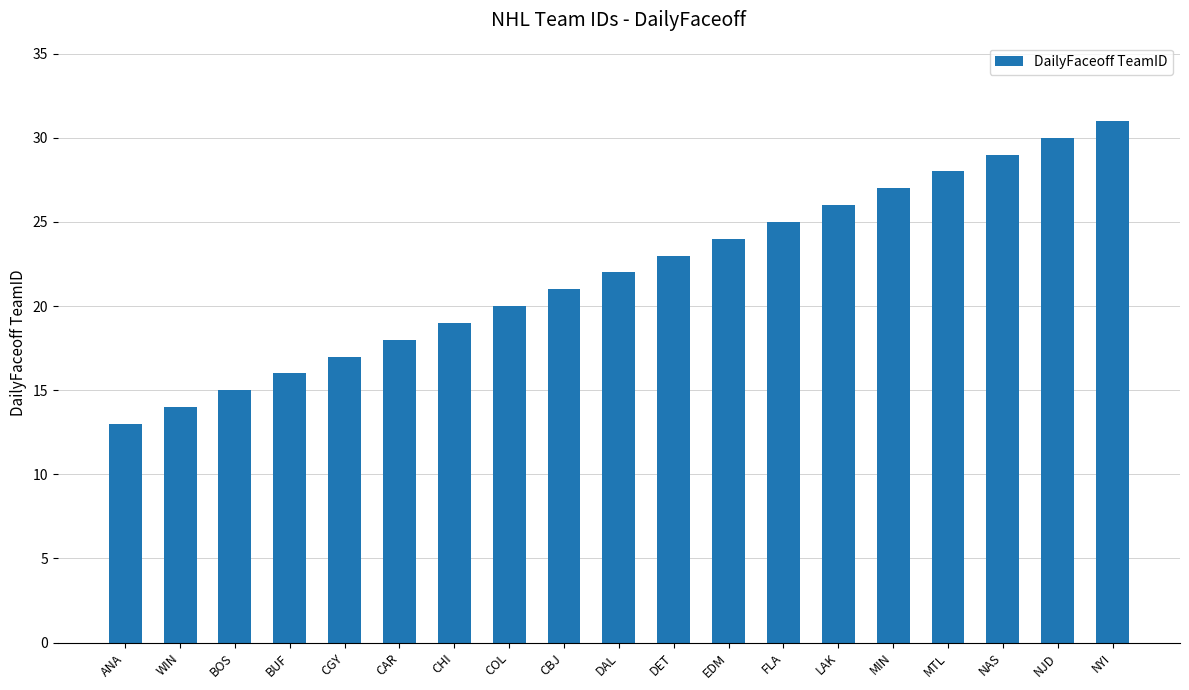

Reading right to left, extract all data points from this chart.

NYI=31	NJD=30	NAS=29	MTL=28	MIN=27	LAK=26	FLA=25	EDM=24	DET=23	DAL=22	CBJ=21	COL=20	CHI=19	CAR=18	CGY=17	BUF=16	BOS=15	WIN=14	ANA=13